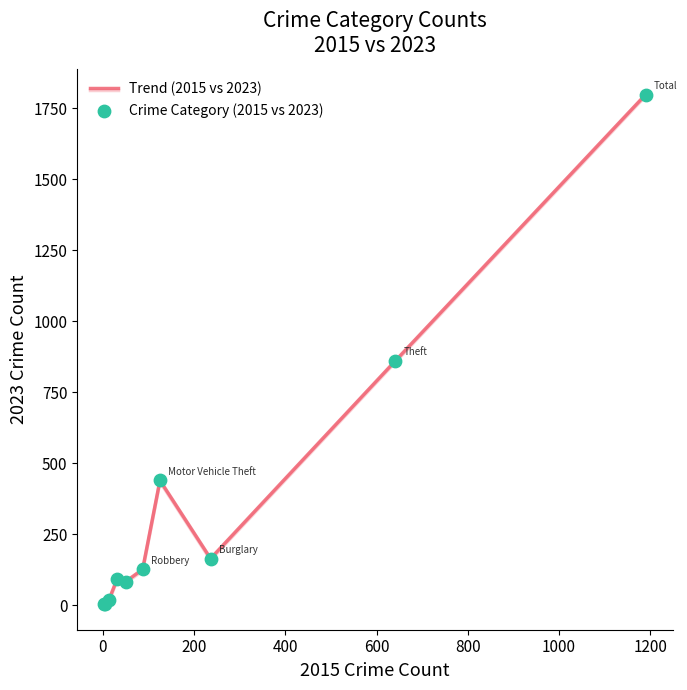

What is the difference between the maximum and minimum values?

1795